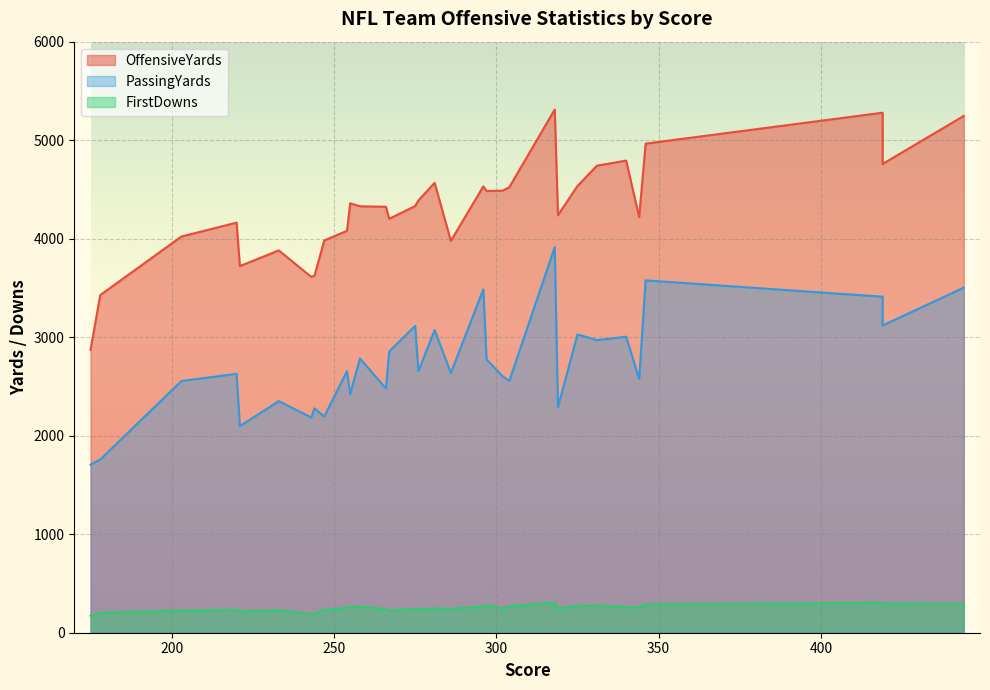

Reading left to right, extract all data points from this chart.

OffensiveYards: 255=4359	344=4219	286=3978	178=3428	276=4388	266=4324	318=5312	175=2872	340=4793	444=5246	325=4535	247=3982	244=3625	258=4329	296=4531	267=4202	203=4022	243=3612	254=4080	281=4567	304=4522	331=4741	220=4163	419=5279	297=4484	233=3881	419=4759	319=4239	346=4965	302=4488	221=3722	275=4331
PassingYards: 255=2423	344=2576	286=2636	178=1758	276=2655	266=2480	318=3914	175=1707	340=3005	444=3503	325=3028	247=2195	244=2278	258=2784	296=3486	267=2855	203=2555	243=2185	254=2655	281=3072	304=2556	331=2970	220=2628	419=3411	297=2775	233=2351	419=3119	319=2290	346=3577	302=2602	221=2097	275=3115
FirstDowns: 255=263	344=258	286=243	178=202	276=238	266=240	318=307	175=172	340=260	444=292	325=271	247=232	244=192	258=263	296=264	267=221	203=224	243=187	254=253	281=246	304=267	331=275	220=231	419=303	297=280	233=227	419=296	319=245	346=286	302=245	221=215	275=244